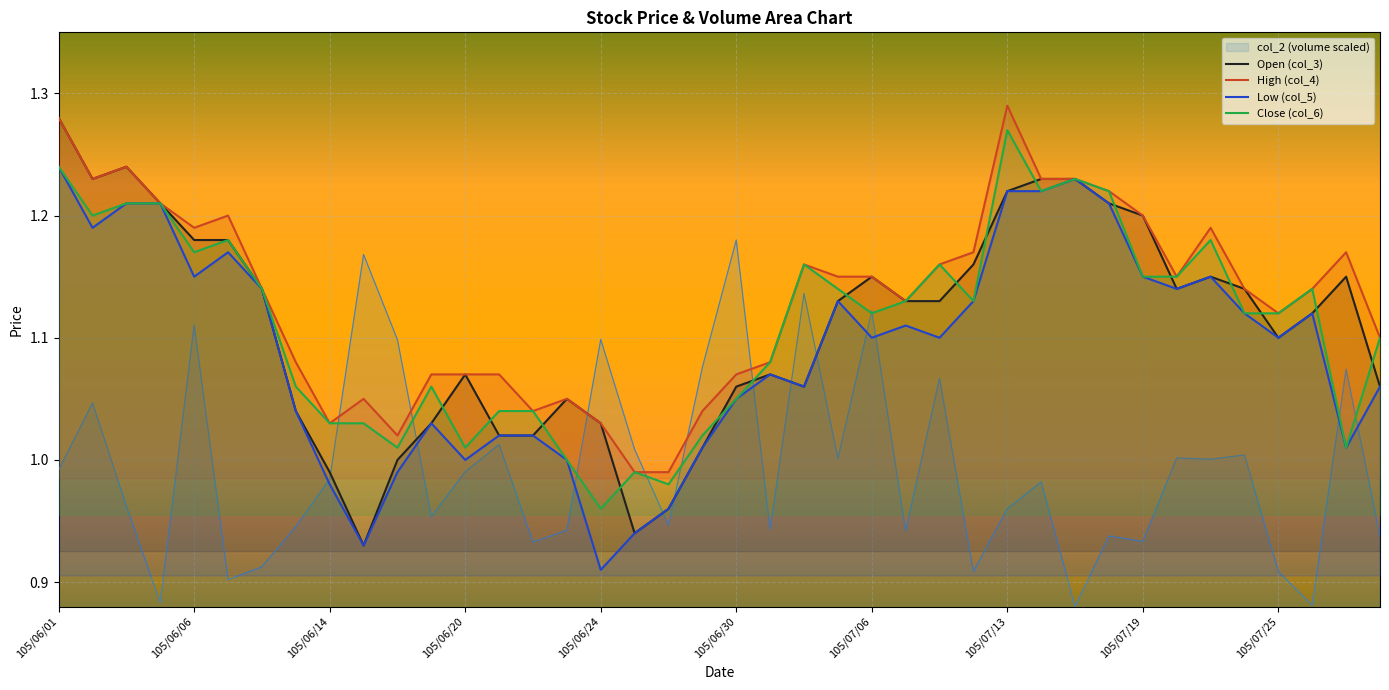

How many data points in Close (col_6) are above 1?

36